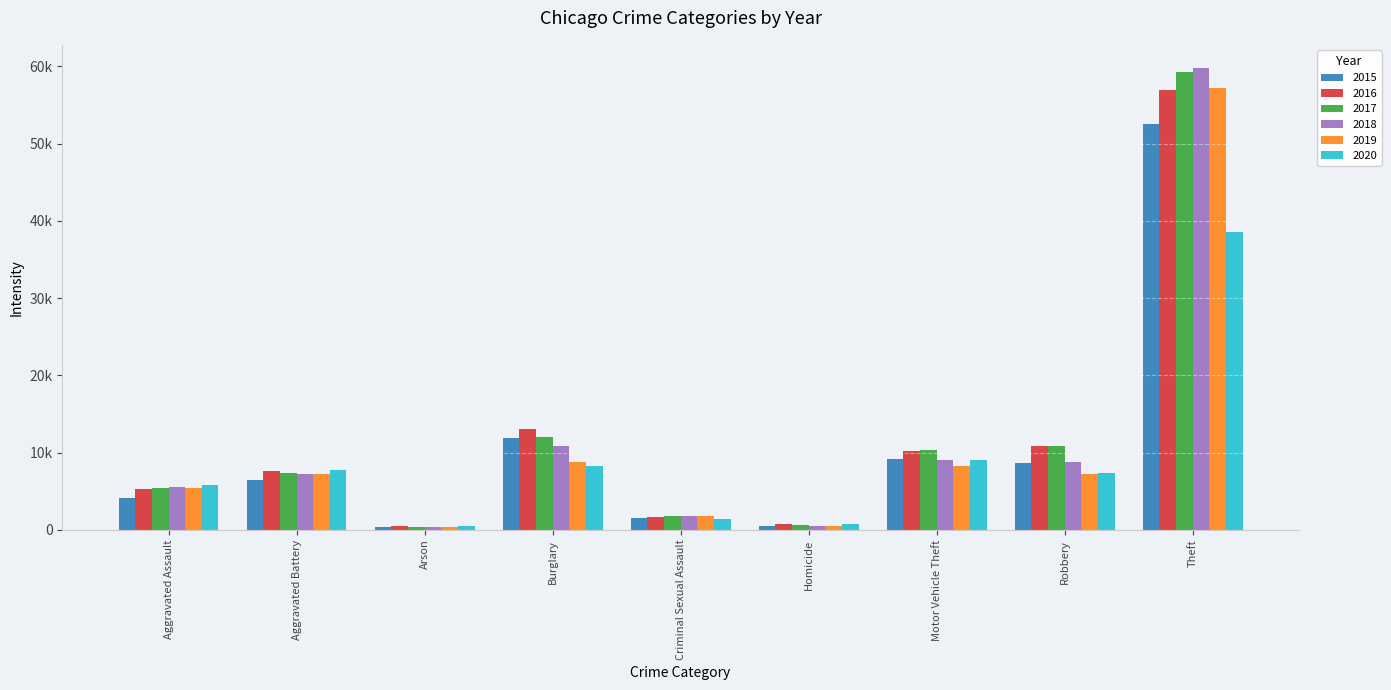

Are the bars horizontal?

No